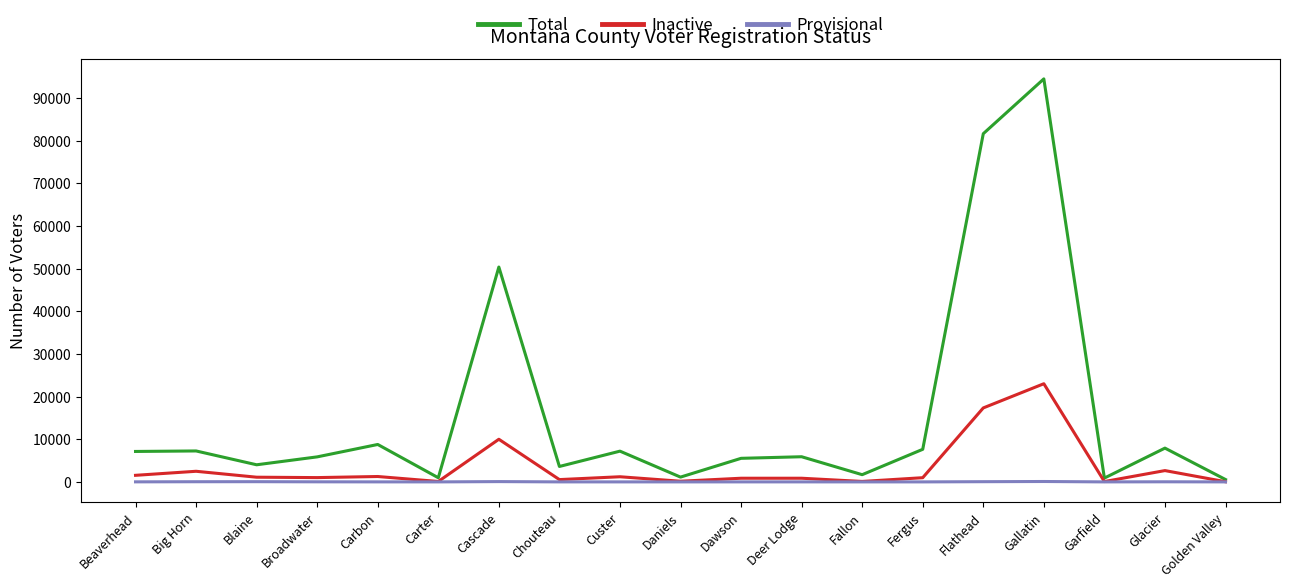

What is the difference between the second highest and minimum values in the Total series?

81046